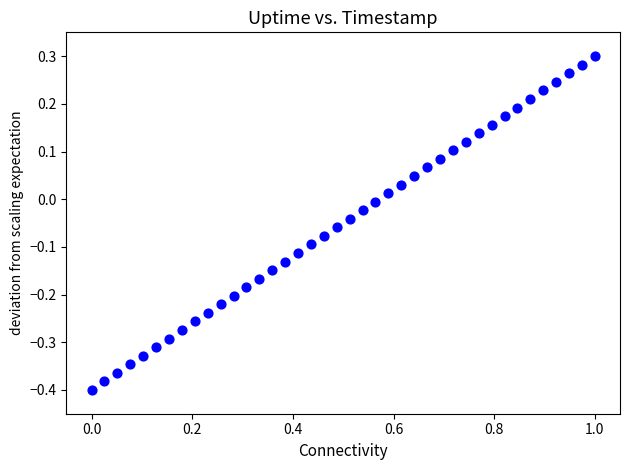

What is the range of Y values (max minus min)?

0.7